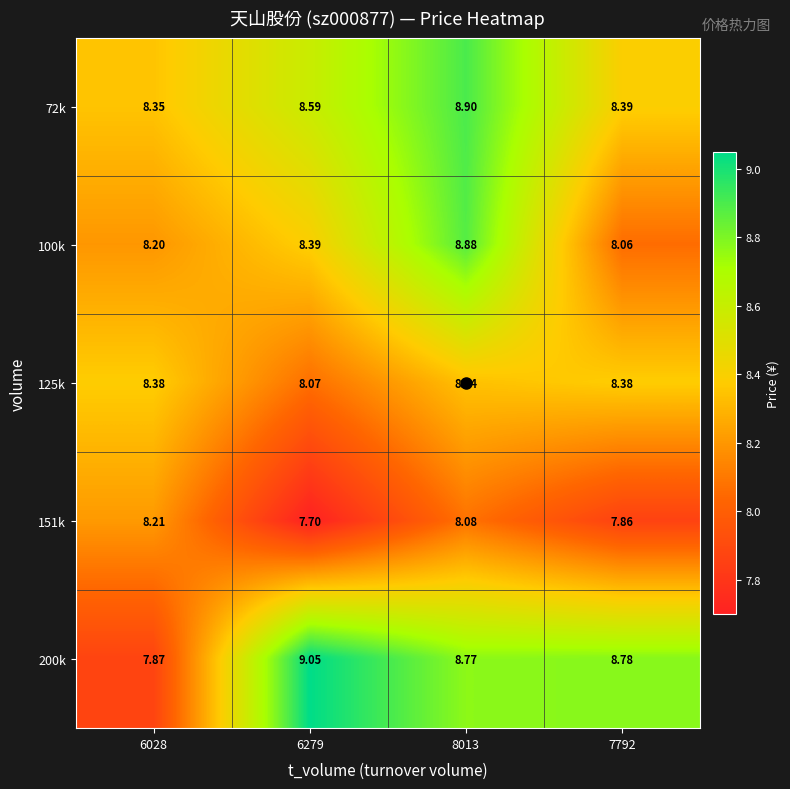

Is the value of 200k at 8013 greater than the value of 72k at 8013?

No